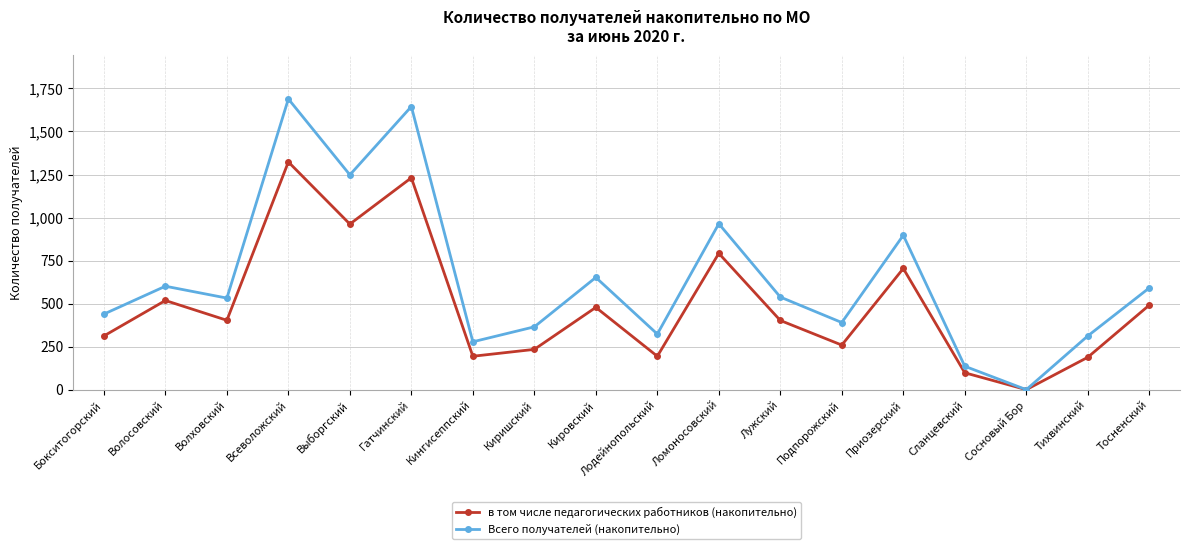

What is the total value across all series at Бокситогорский?

751